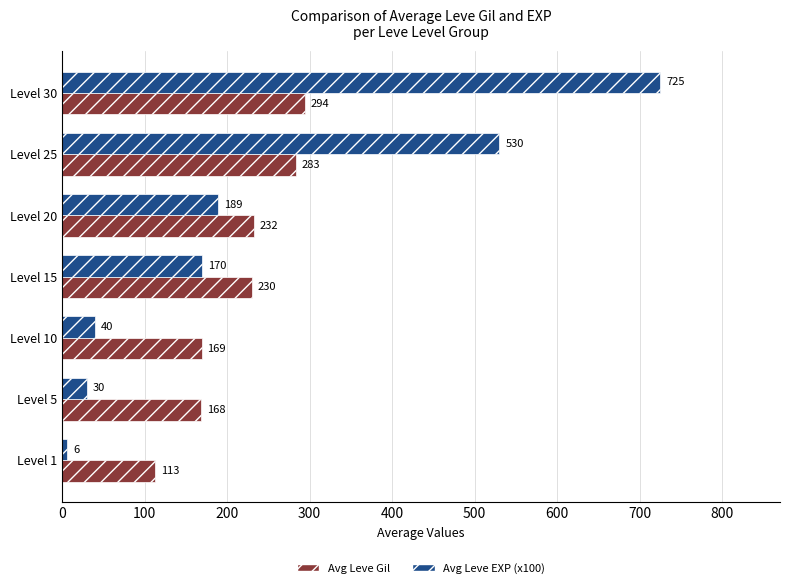

Where is Avg Leve Gil nearest to the value 203?

Level 15